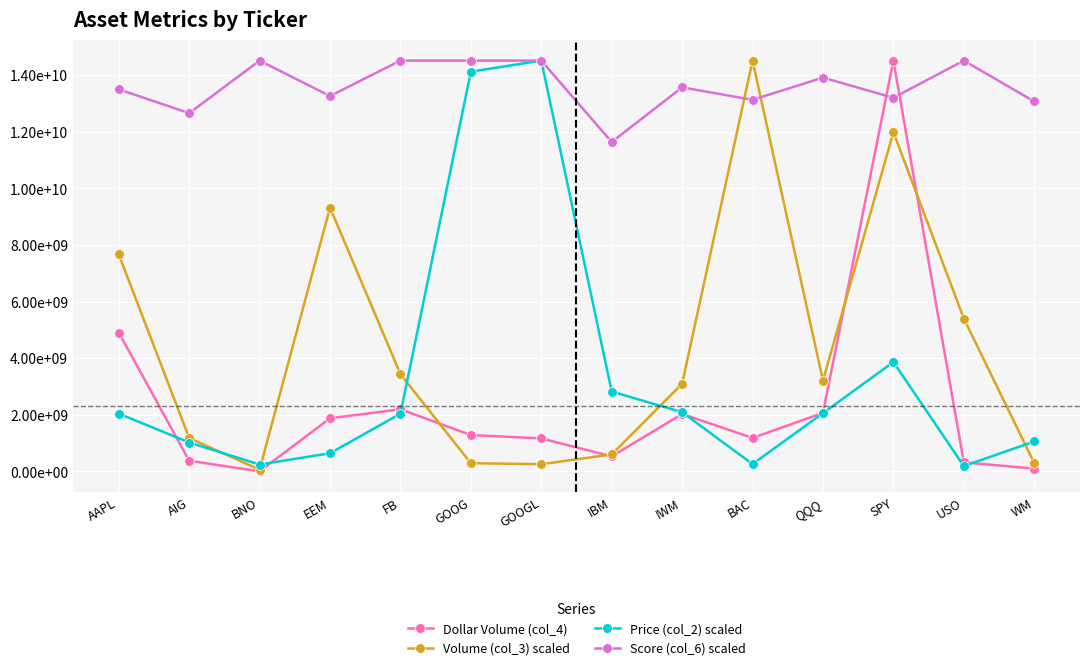

What is the label of the 8th point from the right?

GOOGL